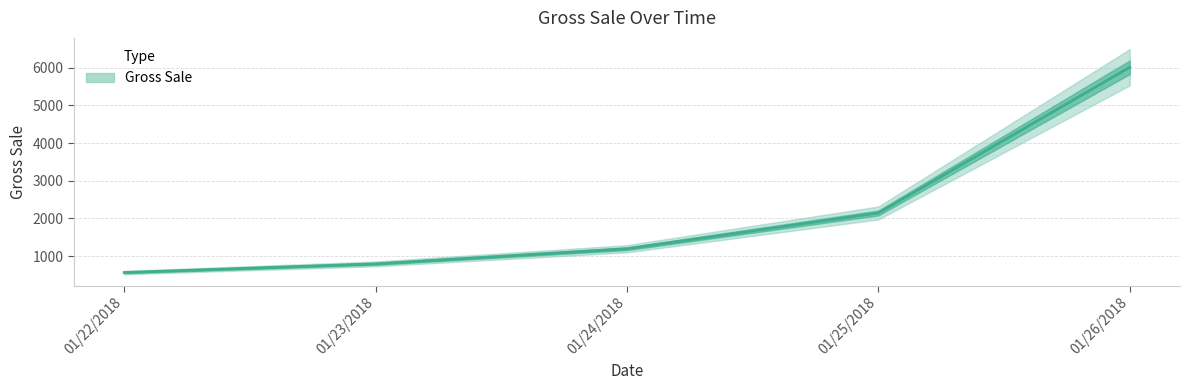

What is the ratio of the value at 01/24/2018 to the value at 01/22/2018?

2.1